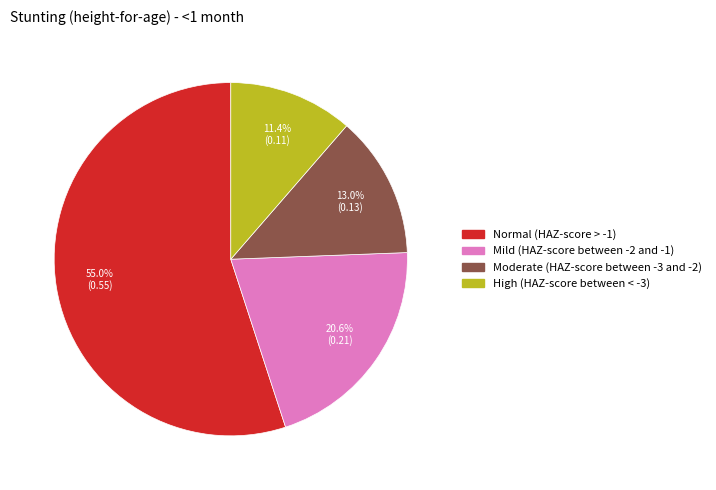

Is the sum of High (HAZ-score between < -3) and Normal (HAZ-score > -1) greater than half?

Yes